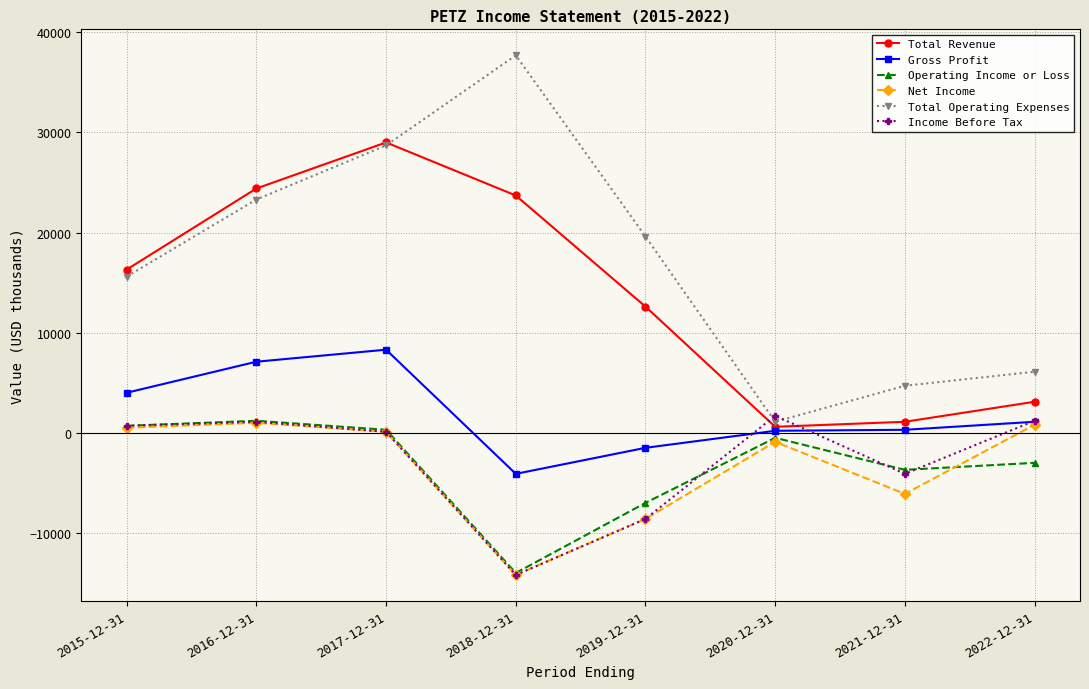

Is the value of Total Revenue at 2018-12-31 greater than the value of Operating Income or Loss at 2017-12-31?

Yes